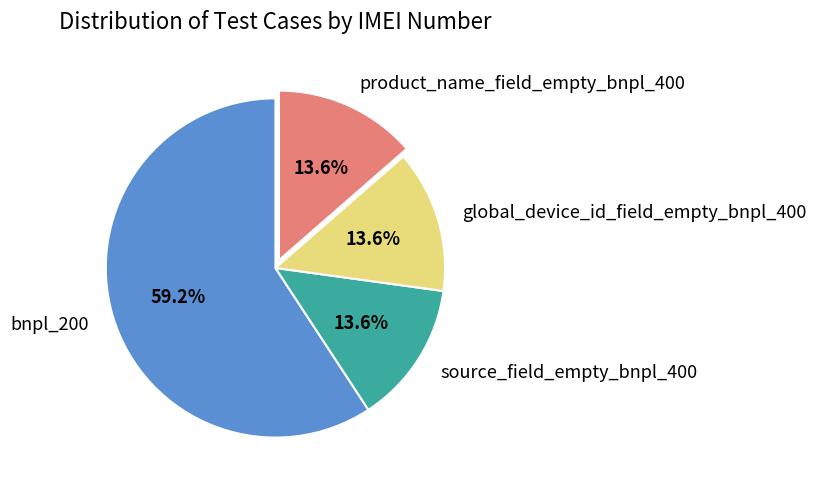

To the nearest percent, what percentage of the pie is source_field_empty_bnpl_400?

14%